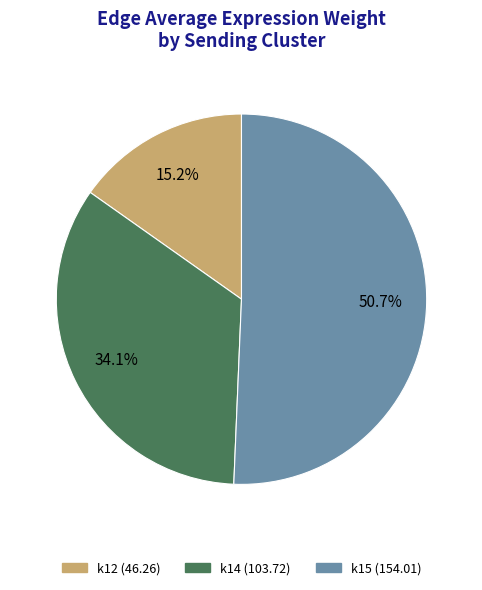

Is there a majority slice in this chart?

Yes